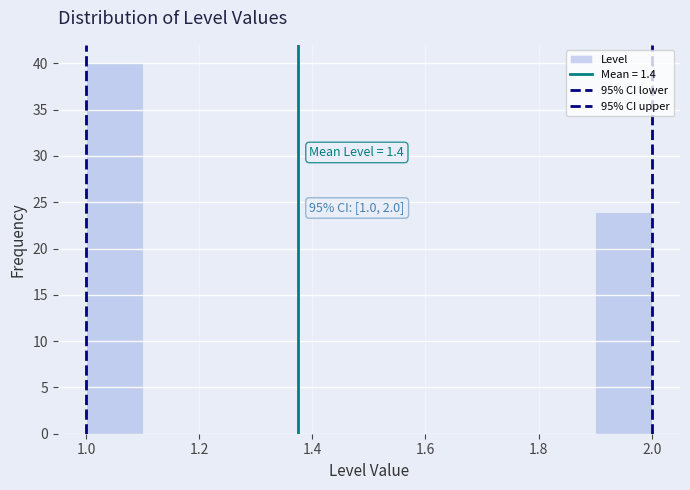

Which range on the x-axis has the tallest bar?

1.0 to 1.1